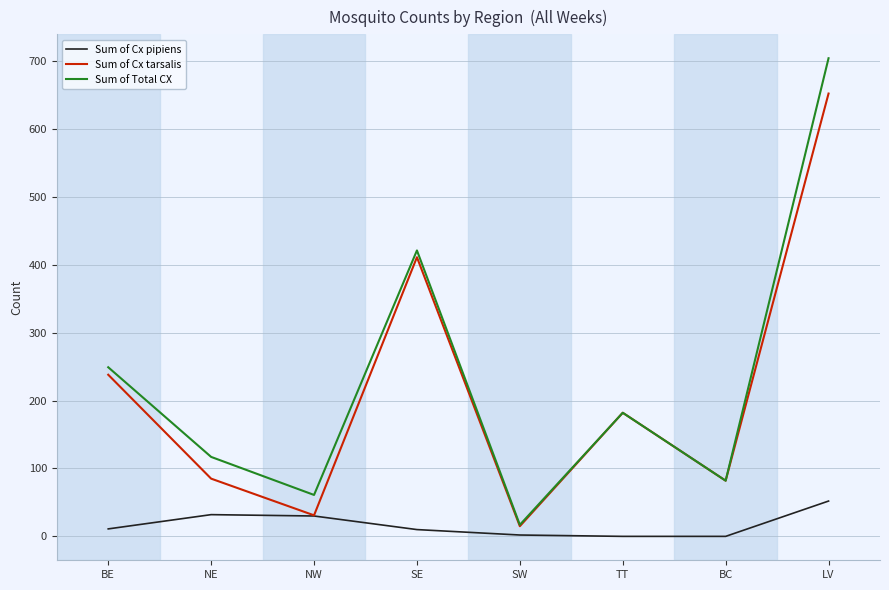

The Sum of Cx pipiens series shows 0 at BC. True or false?

True